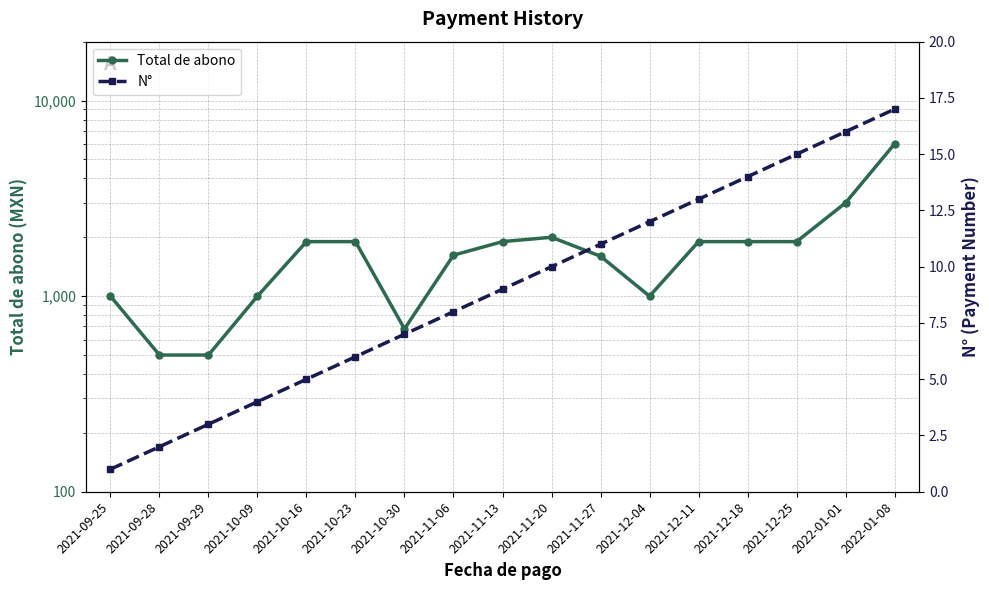

How many categories are shown in the chart?

17